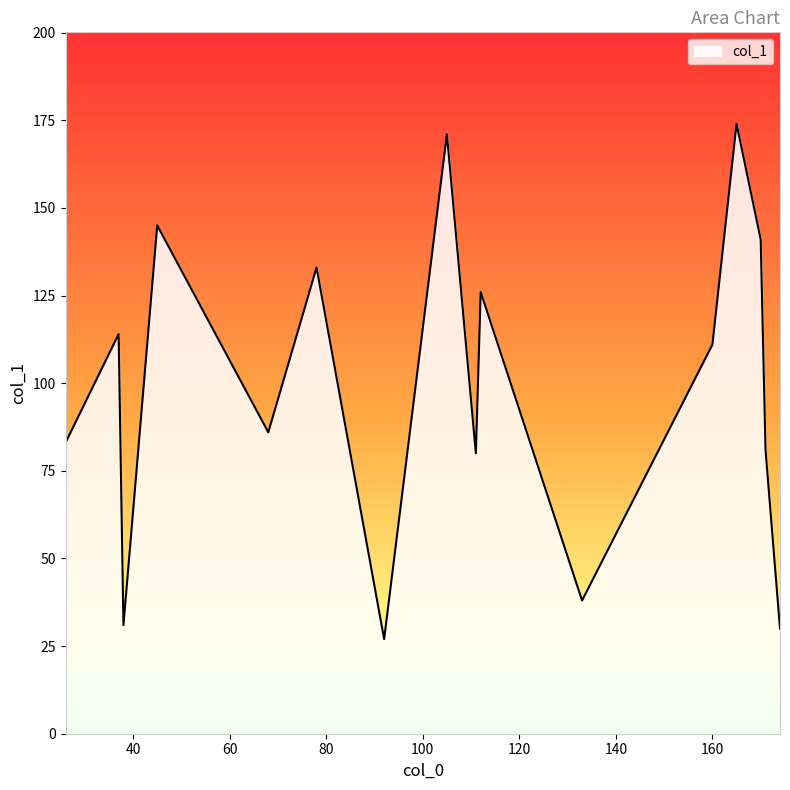

What is the difference between the second highest and second lowest values?

141